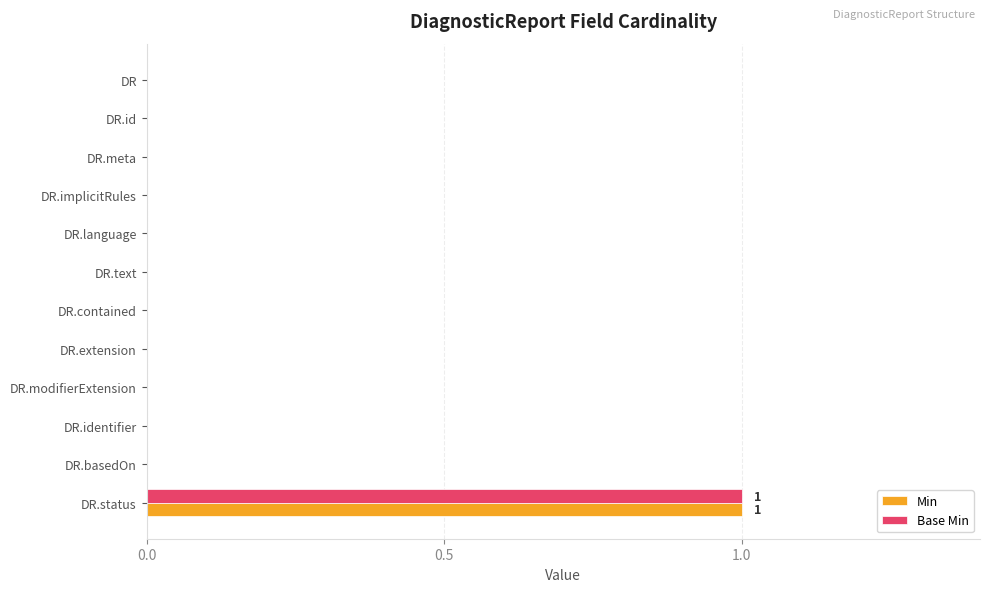

Is it true that Base Min equals 1 at DR.status?

True